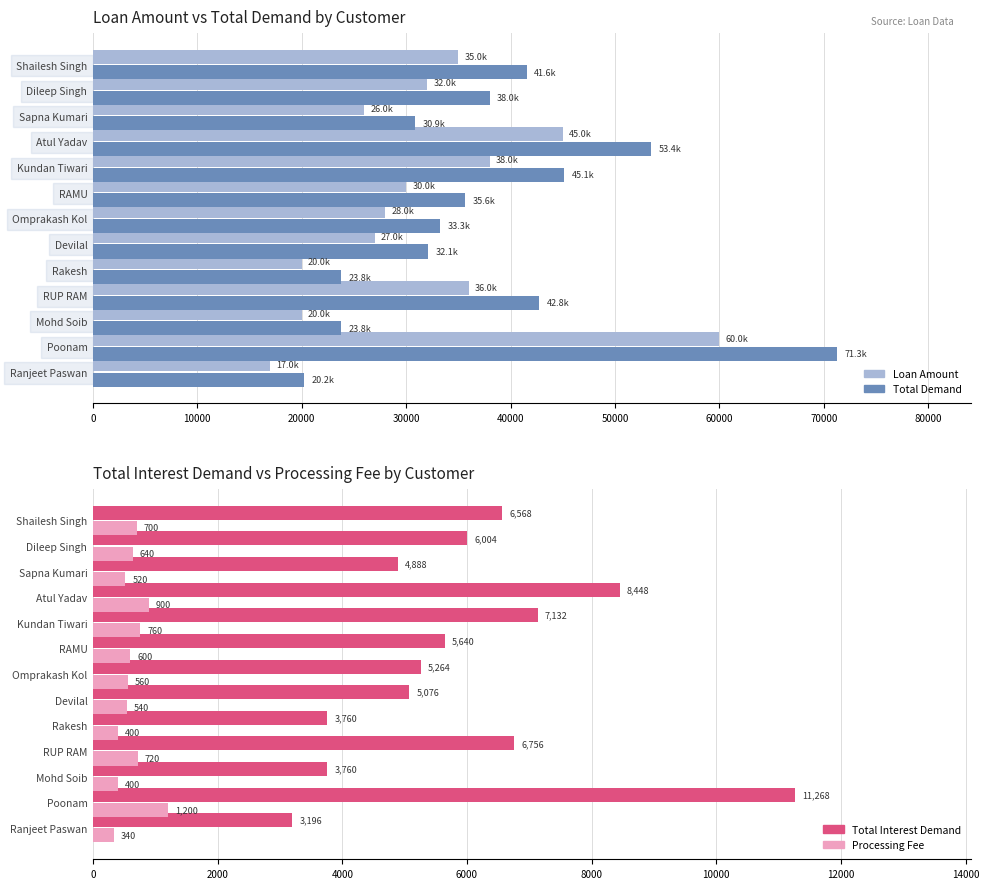

How many groups of bars are there?

13